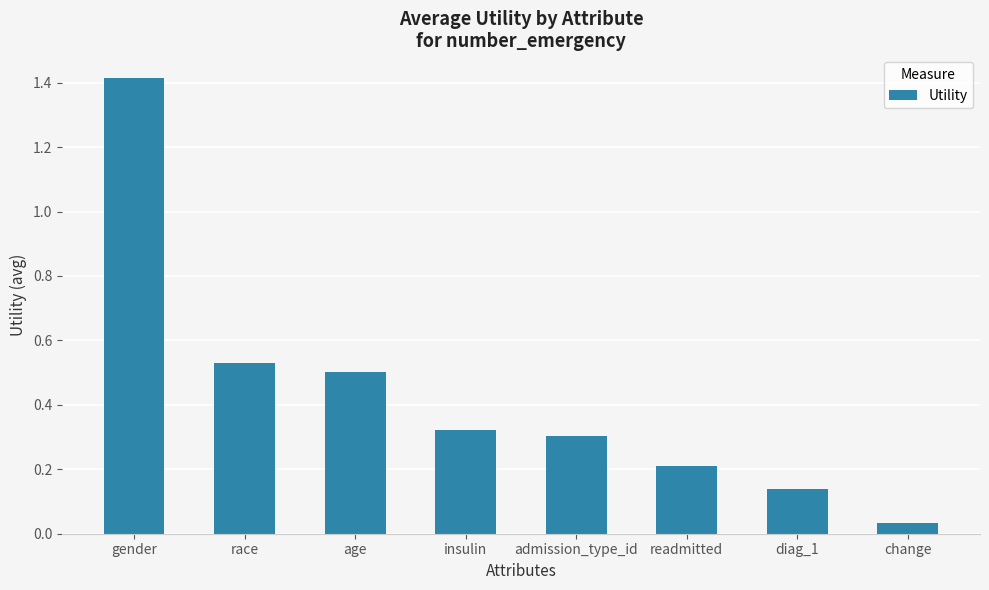

At which category does the chart reach its minimum across all series?

change